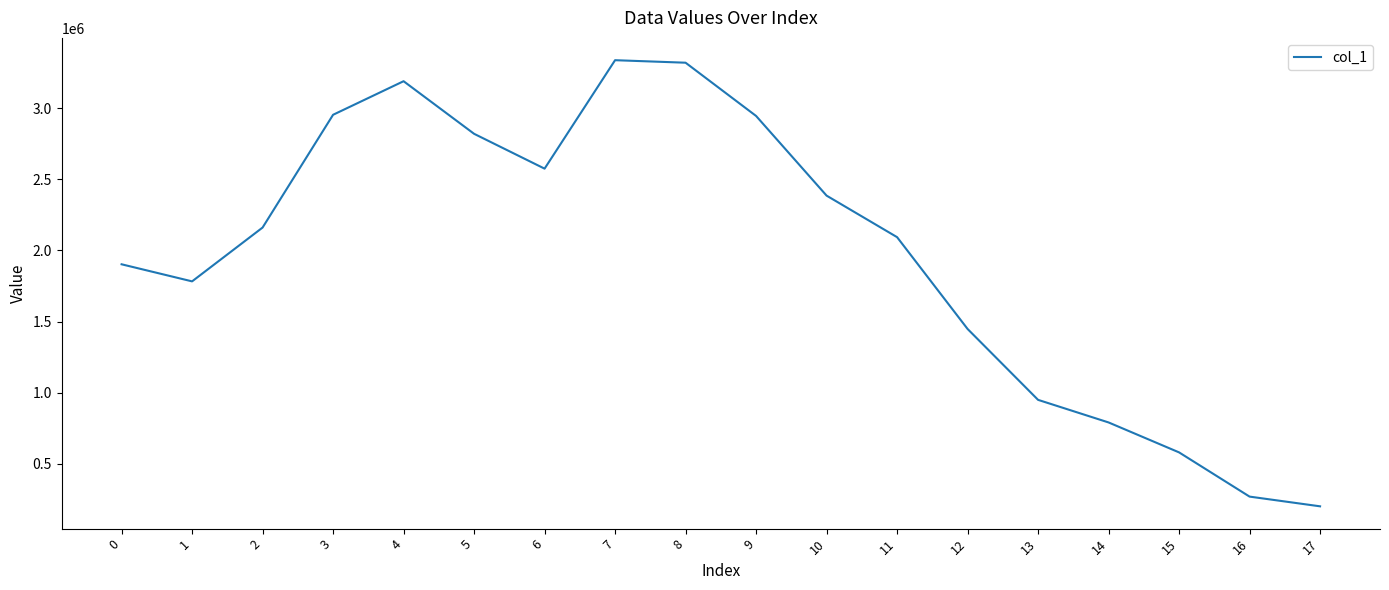

Where is the first local maximum?

4